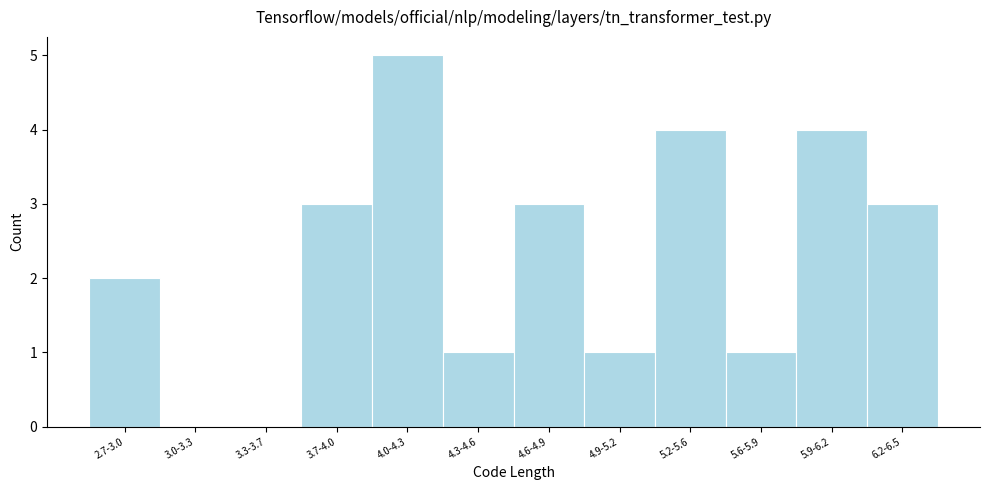

Reading left to right, what are all the values shown in this chart?

2.7-3.0=2	3.0-3.3=0	3.3-3.7=0	3.7-4.0=3	4.0-4.3=5	4.3-4.6=1	4.6-4.9=3	4.9-5.2=1	5.2-5.6=4	5.6-5.9=1	5.9-6.2=4	6.2-6.5=3